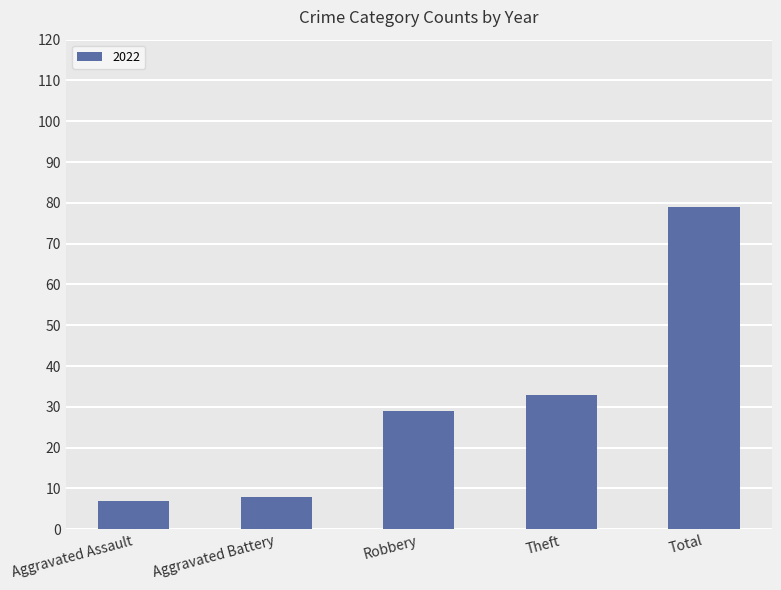

Where is the data nearest to the value 43?

Theft